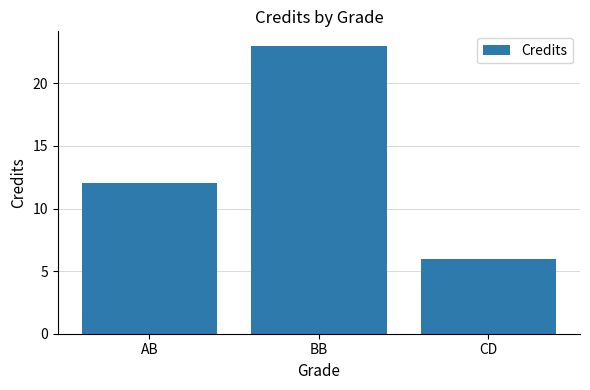

What is the change in value from BB to CD?

-17